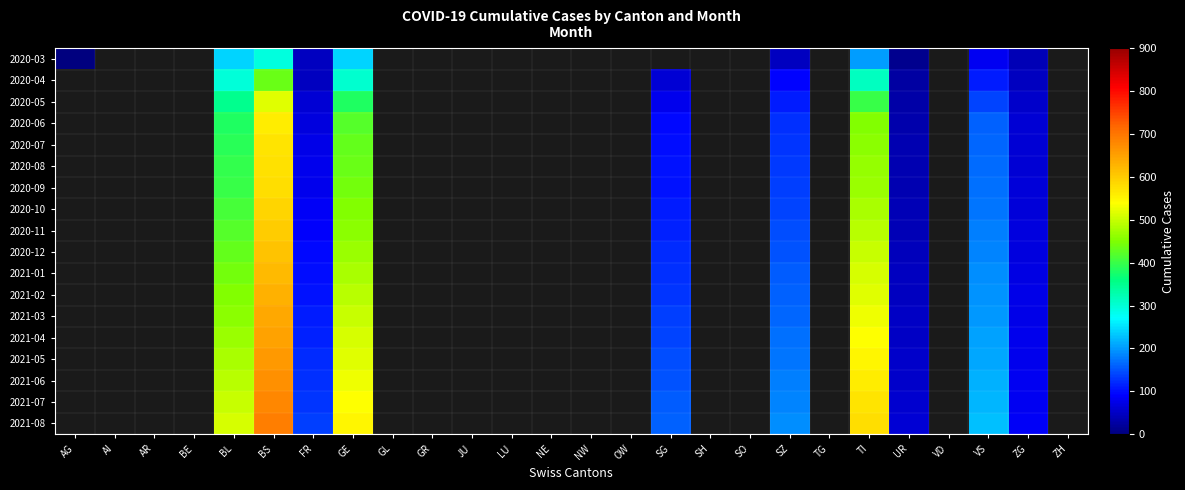

Between GR and AR, which is larger?

AR